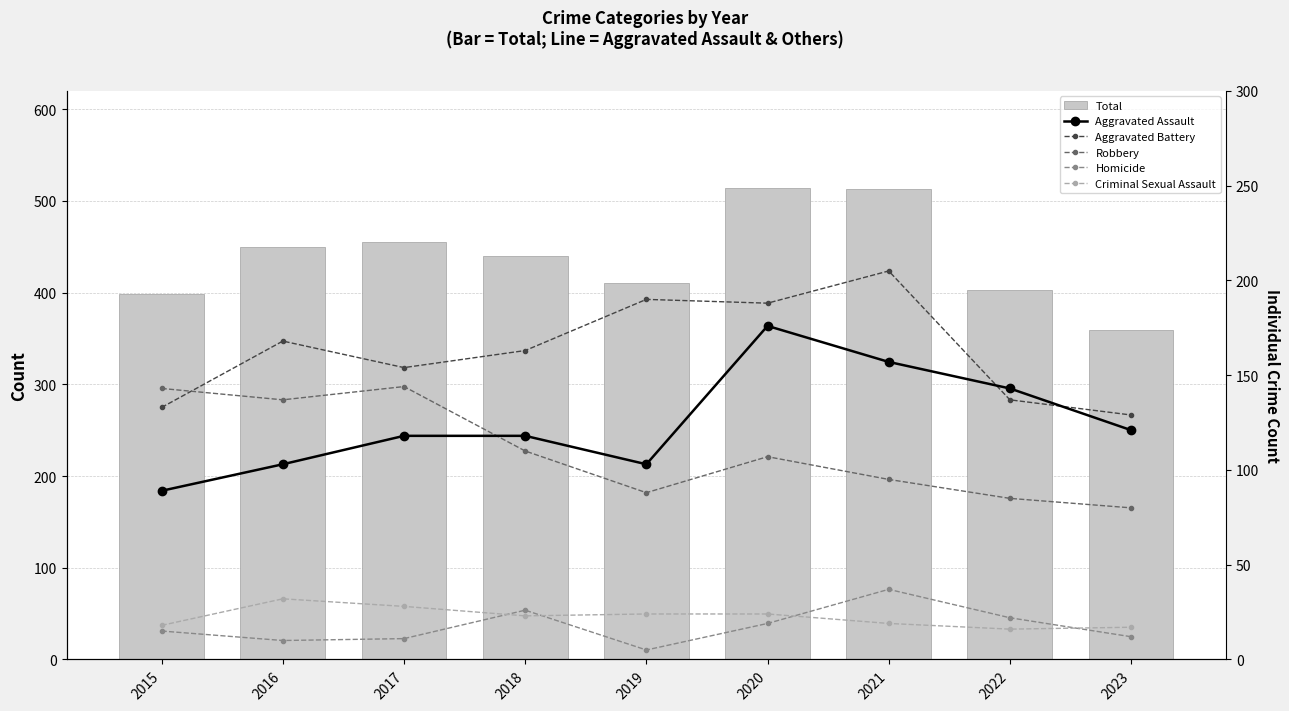

Which series has the largest range (max minus min)?

Total